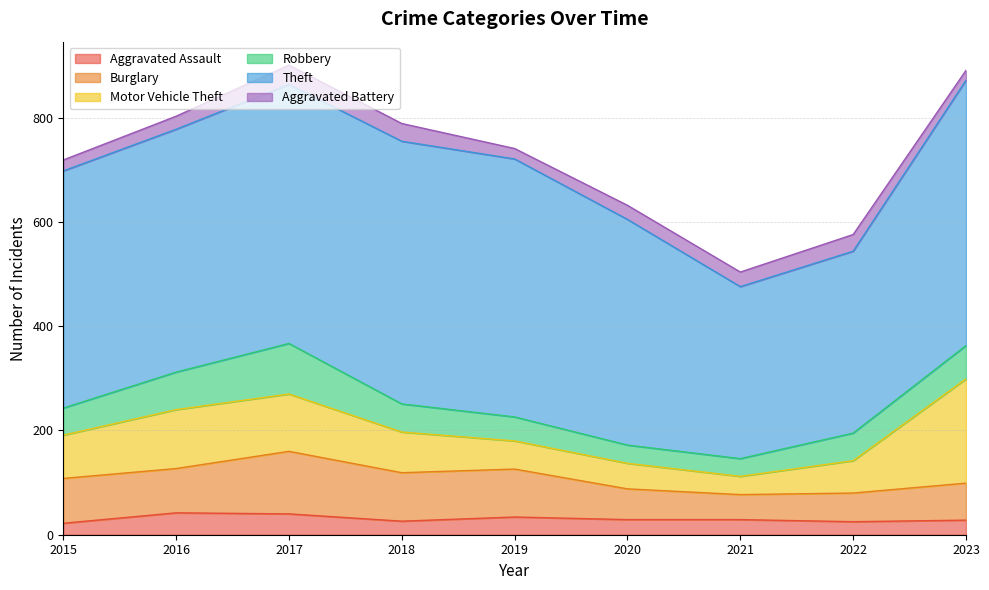

Rank the series at 2023 from highest to lowest value.

Theft, Motor Vehicle Theft, Burglary, Robbery, Aggravated Assault, Aggravated Battery